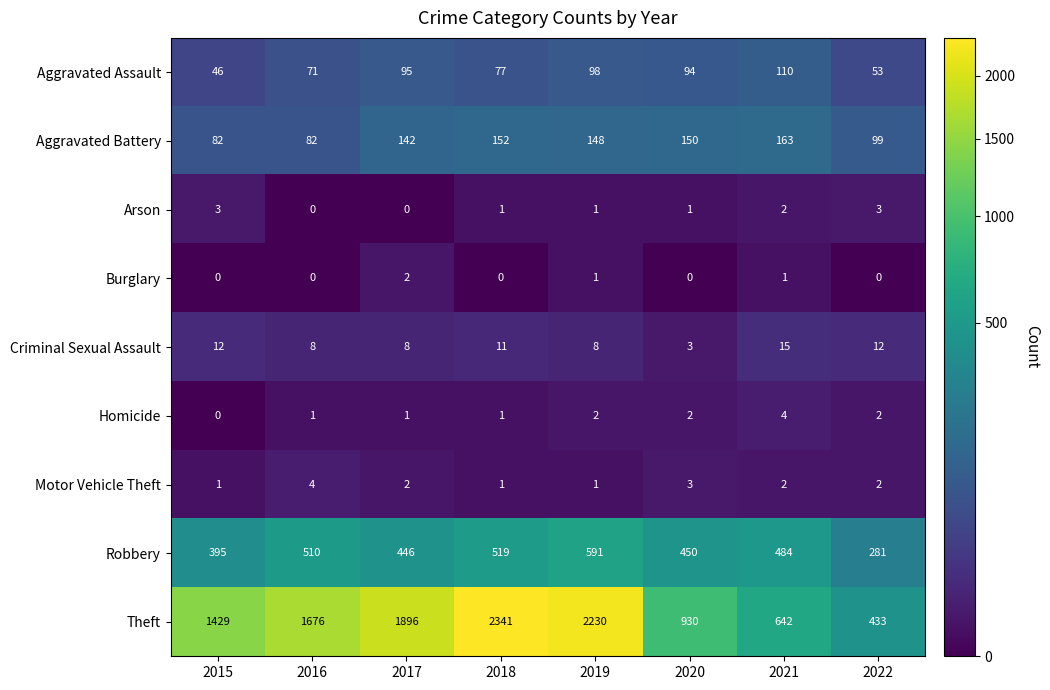

True or false: Aggravated Battery has a value of 82 at 2016.

True